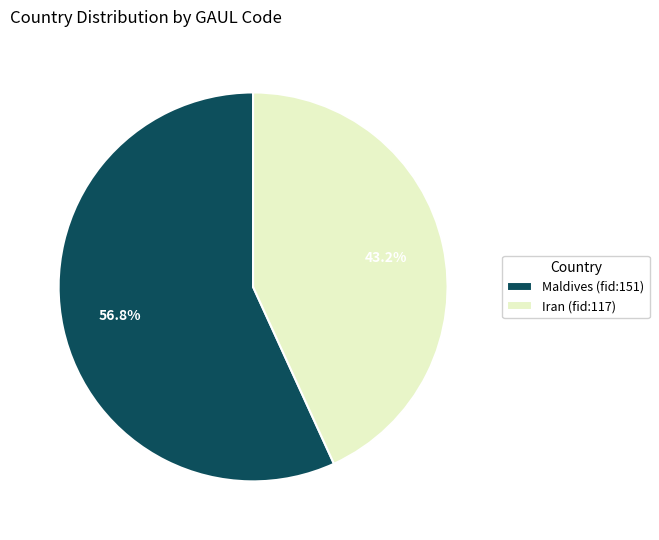

The Maldives (fid:151) slice represents 50% of the pie. True or false?

False